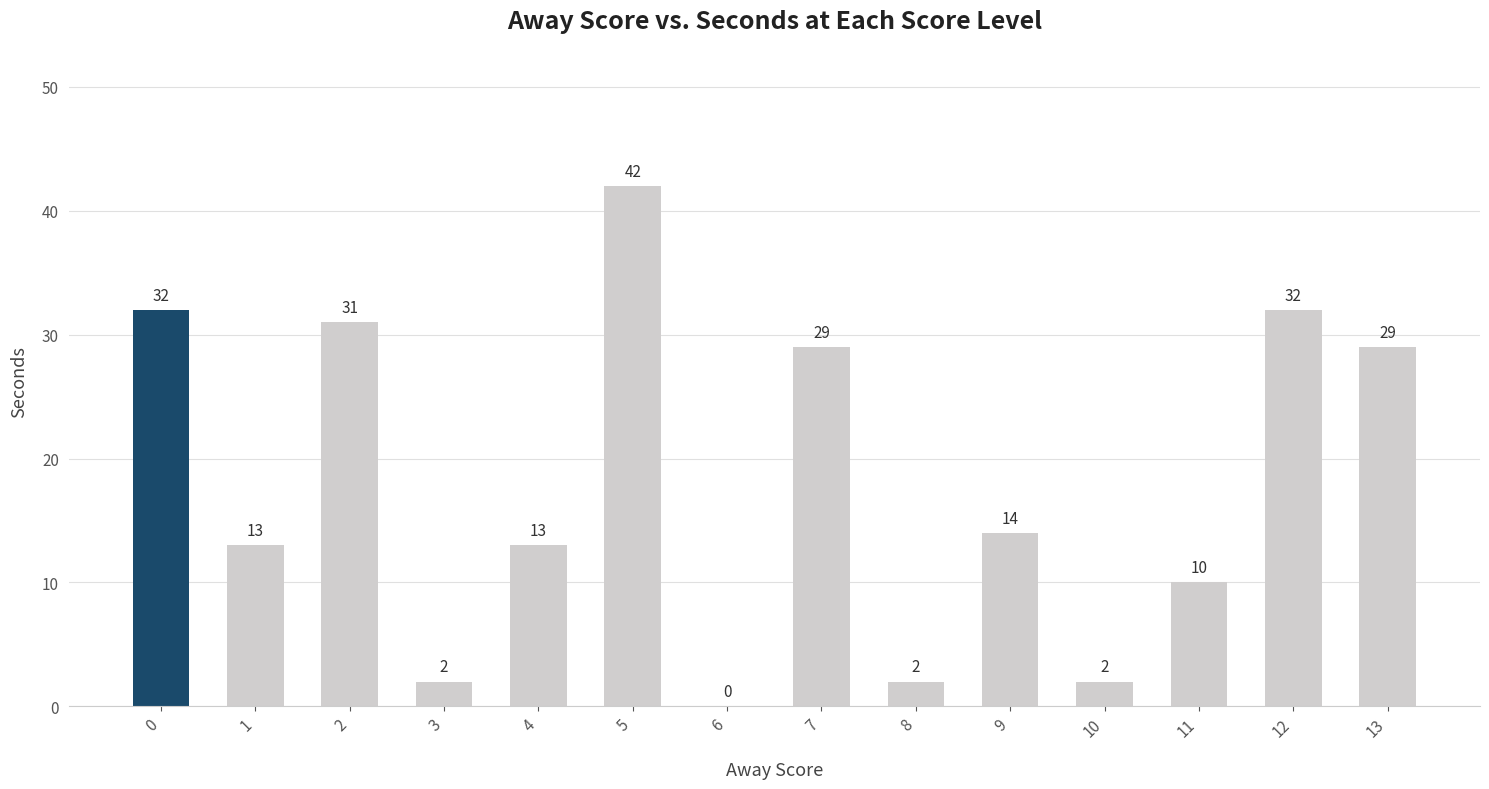

Approximately how many times larger is the value at 4 compared to 3?

6.5